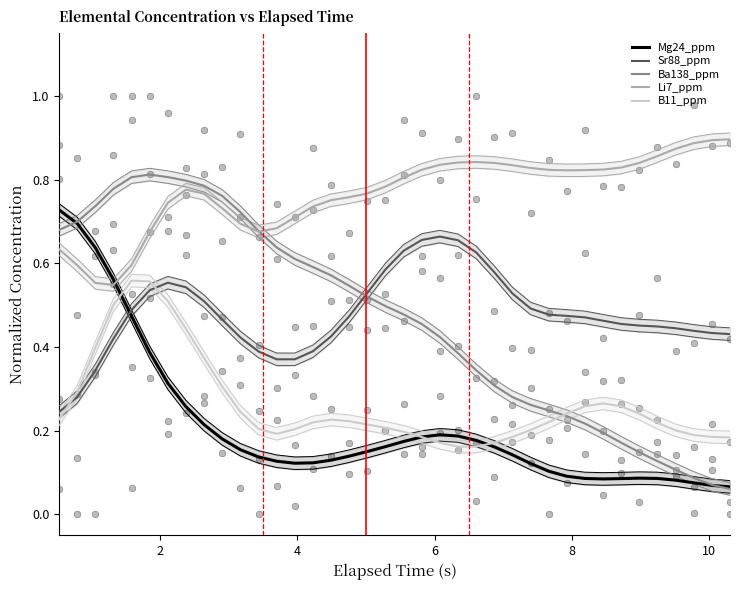

Which series has the widest spread of Y values?

Ba138_ppm